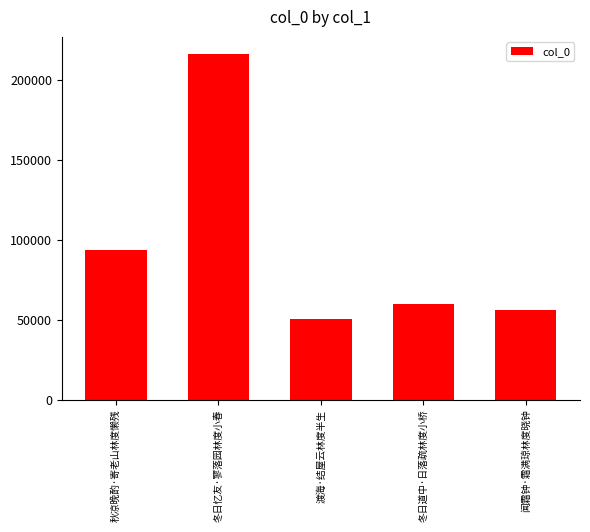

Reading right to left, transcribe all the data shown in this chart.

55911	59761	50157	215956	93516